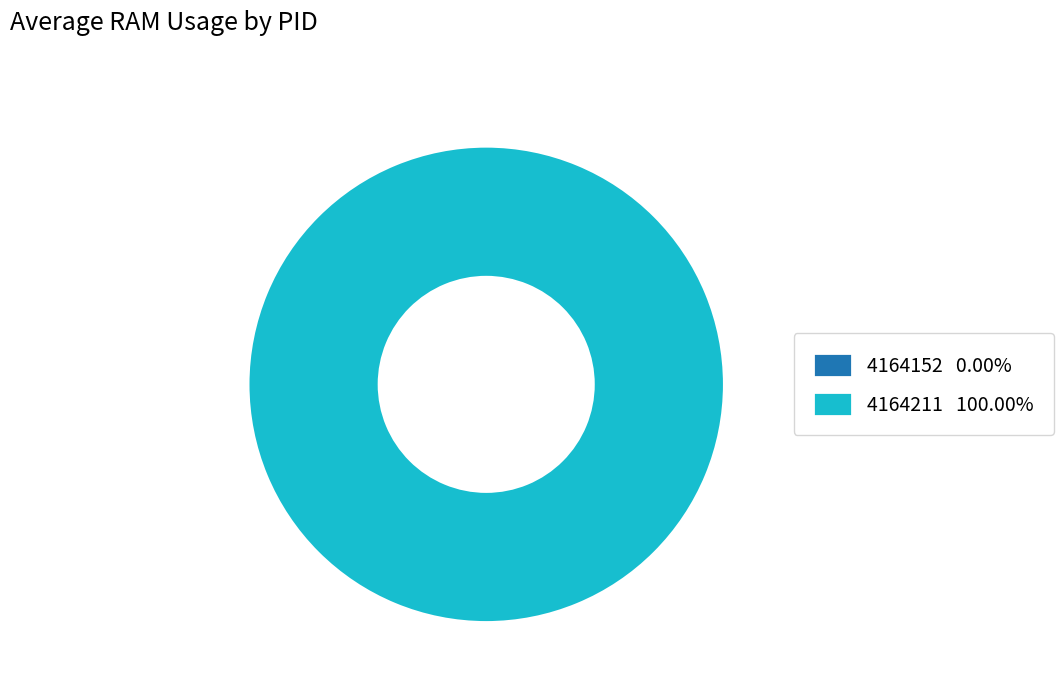

Count the number of slices in the pie.

2